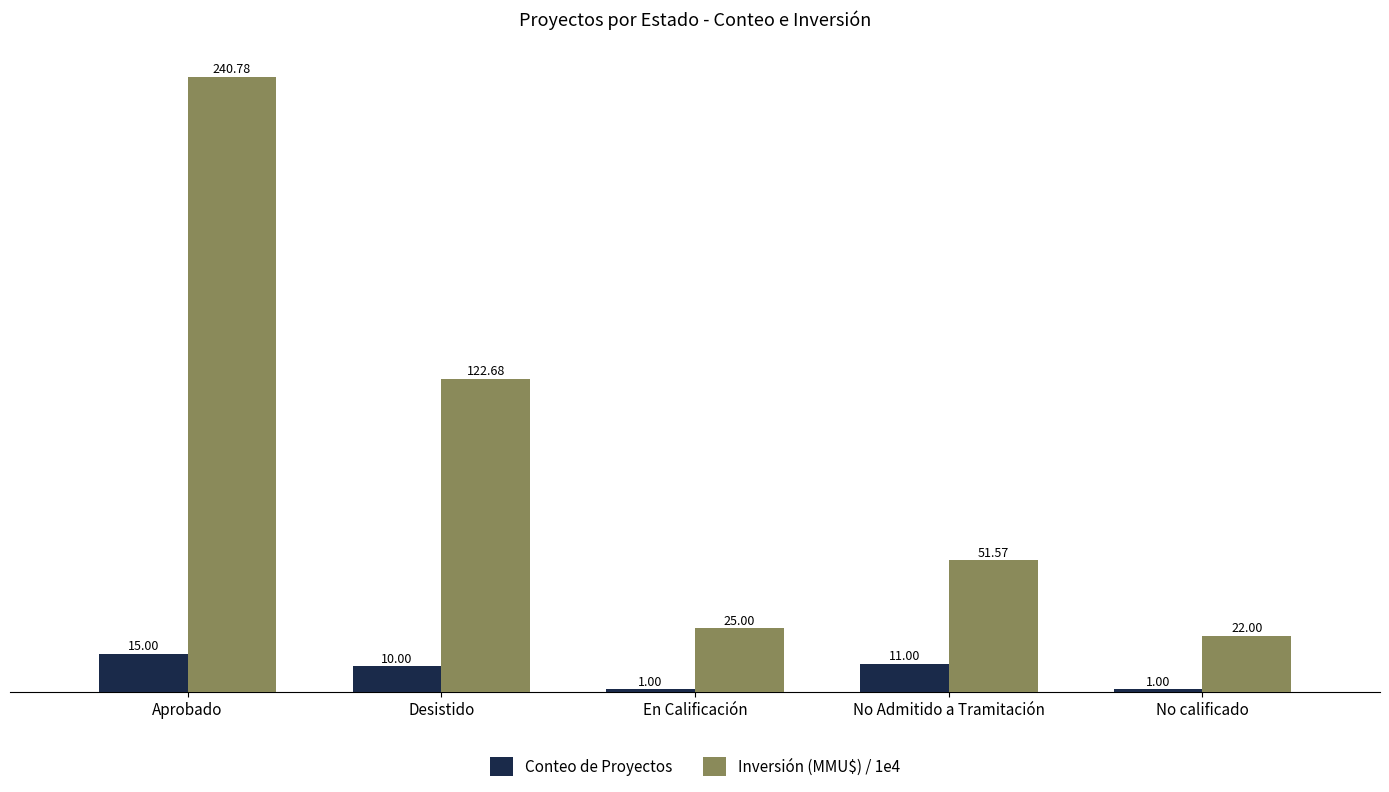

What is the label of the 3rd bar from the right?

En Calificación